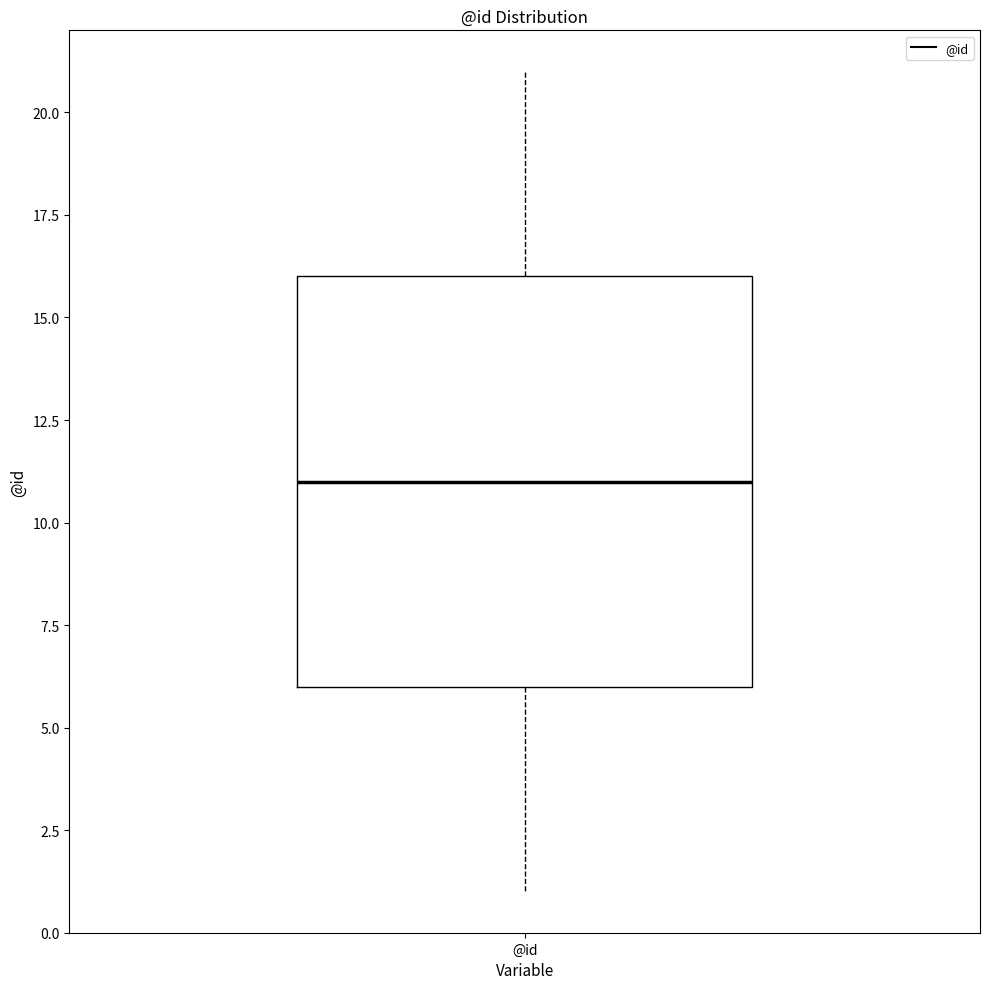

Where is the upper edge of the box for @id on the y-axis? The values are not printed on the chart, so give them approximately, as read against the axis.

16